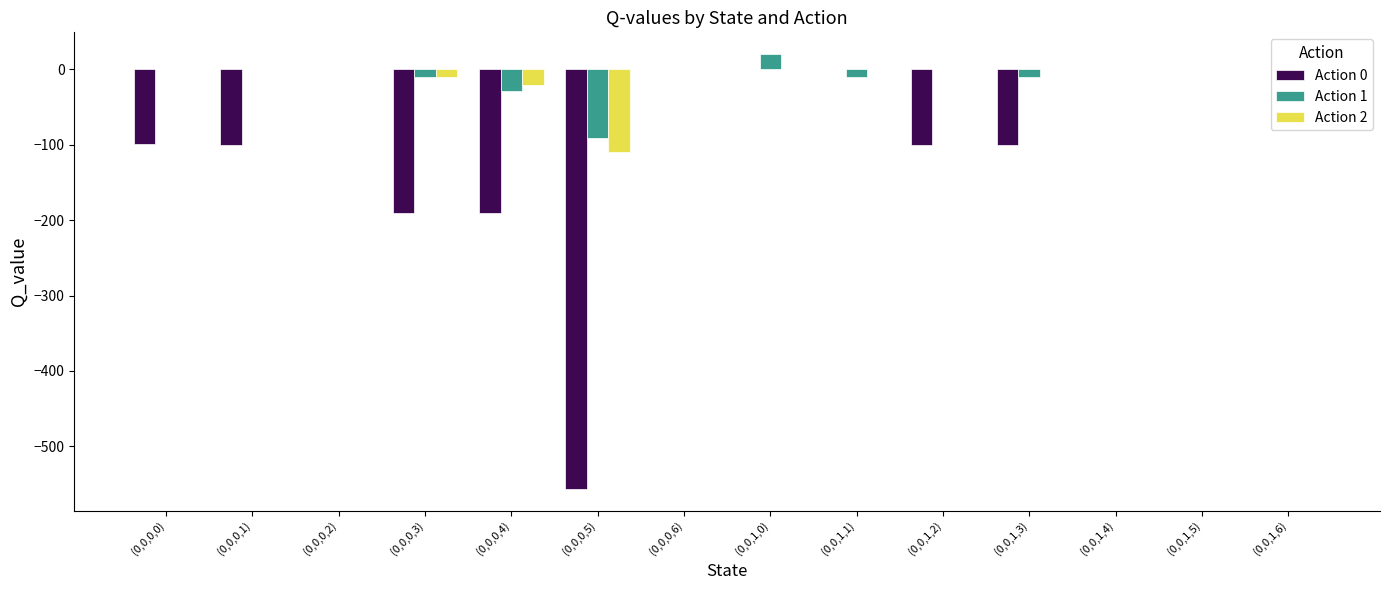

Count the number of data series in this chart.

3